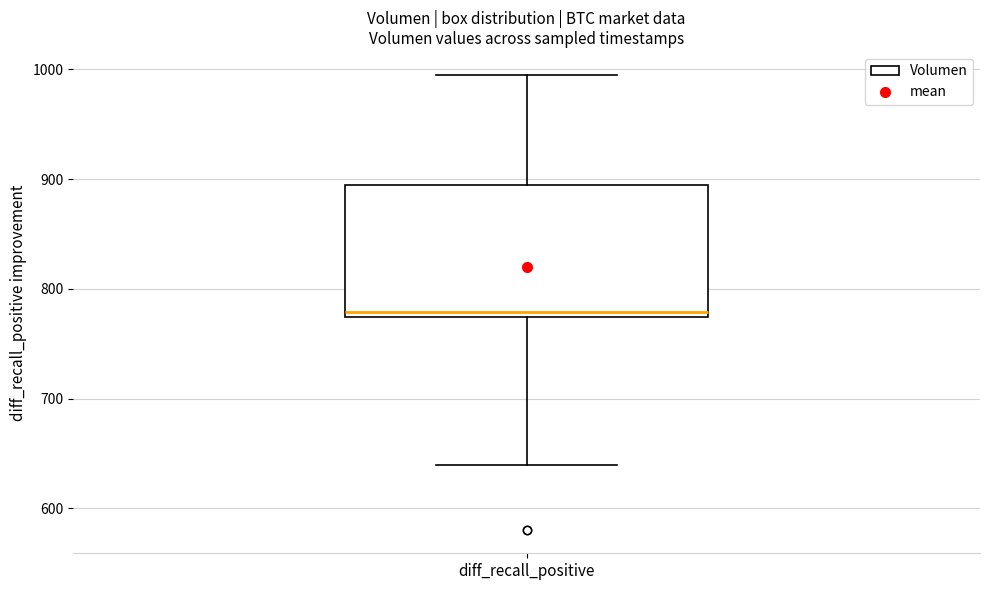

Read this box plot against the y-axis: the position of the median line, the range covered by the box, and the ends of both whiskers. The values are not printed on the chart, so give them approximately, as read against the axis.

median 780, box 770 to 890, whiskers 640 to 1000